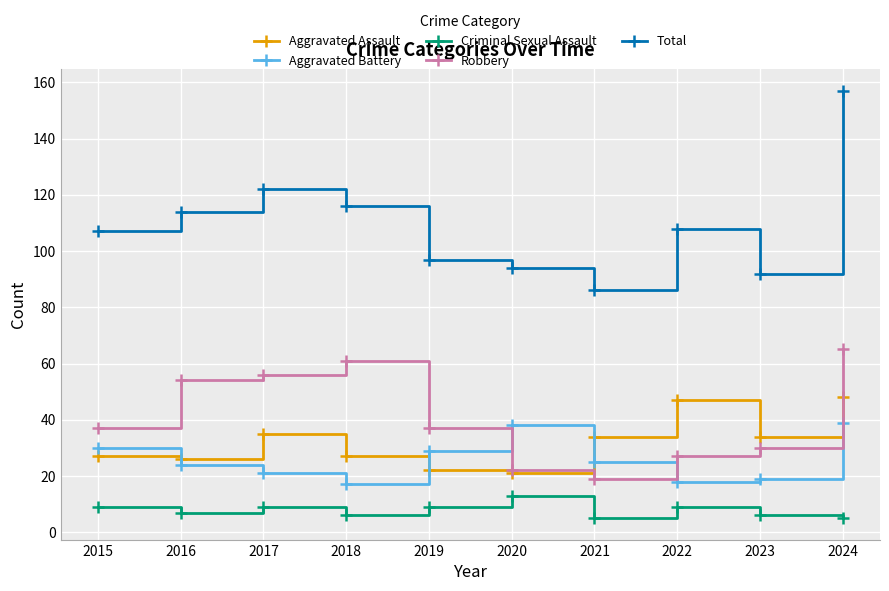

At how many categories does at least one series exceed 132?

1